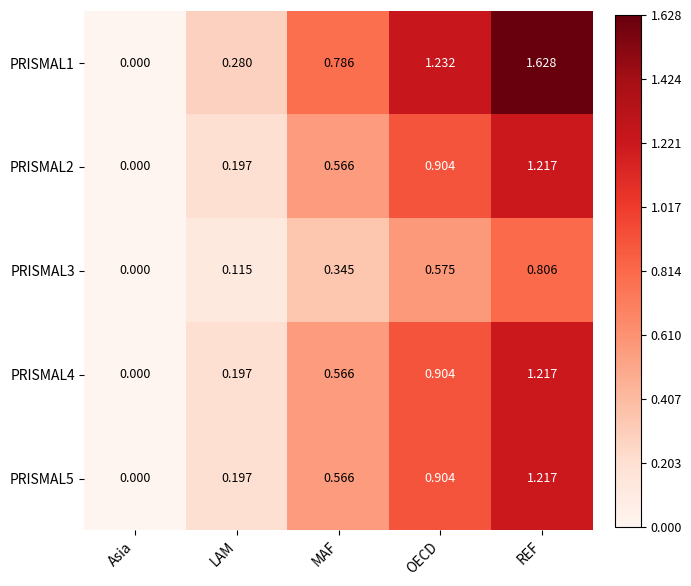

Where is PRISMAL3 nearest to the value 0?

Asia